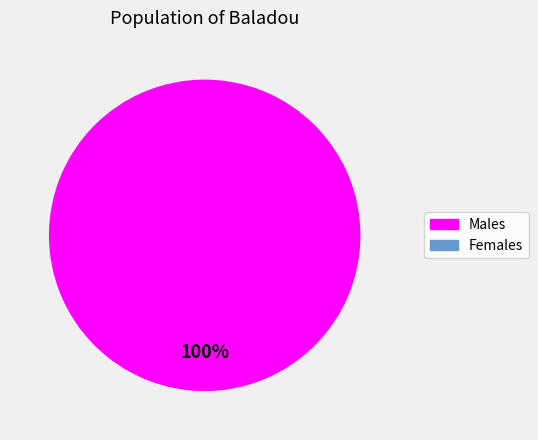

Is there any slice that represents more than half of the pie?

Yes